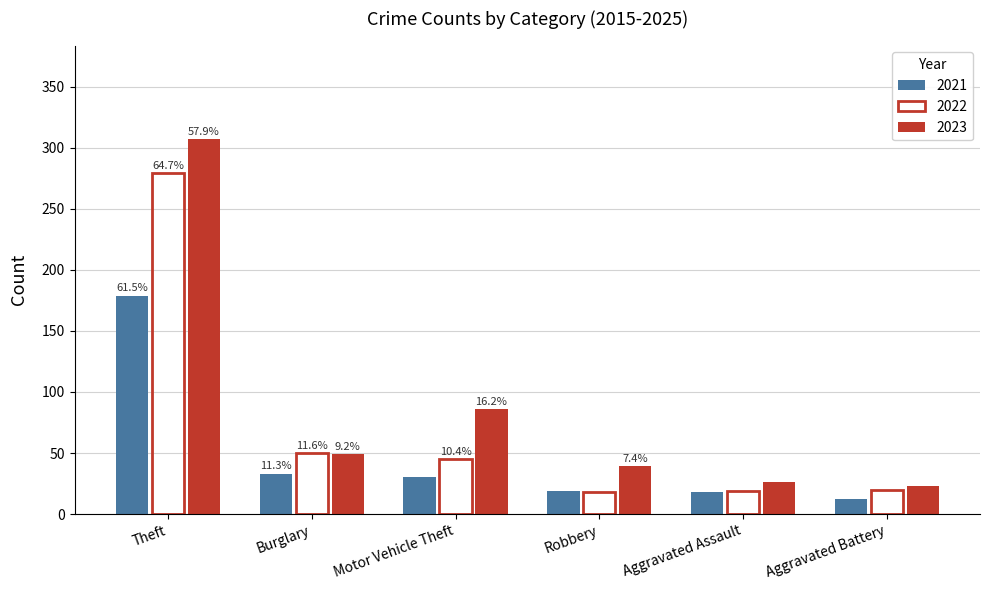

Does the chart contain stacked bars?

No